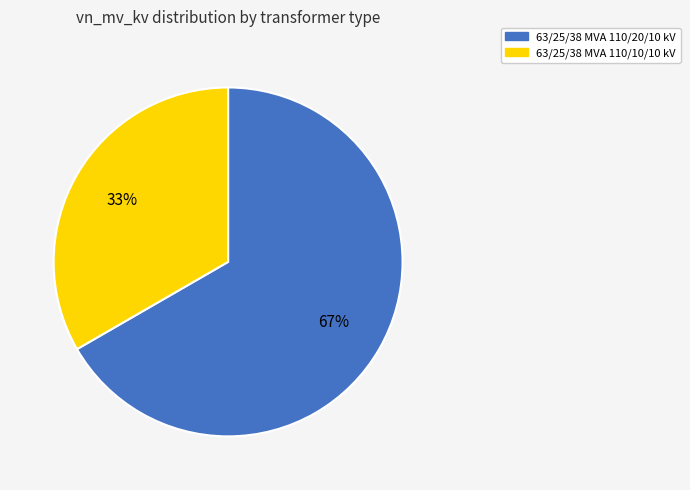

Which category has the biggest portion of the pie?

63/25/38 MVA 110/20/10 kV